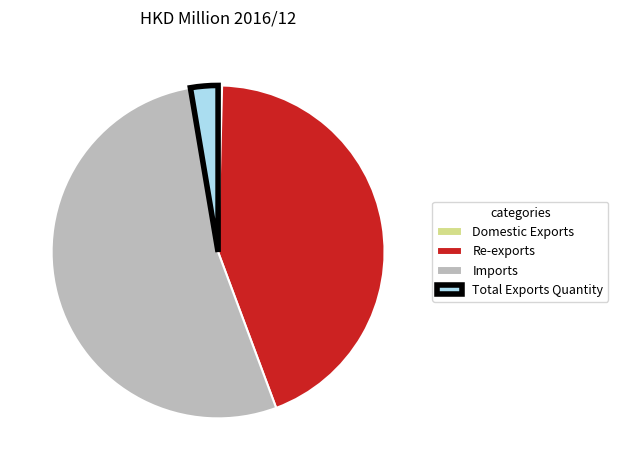

Does Re-exports account for over 50% of the chart?

No